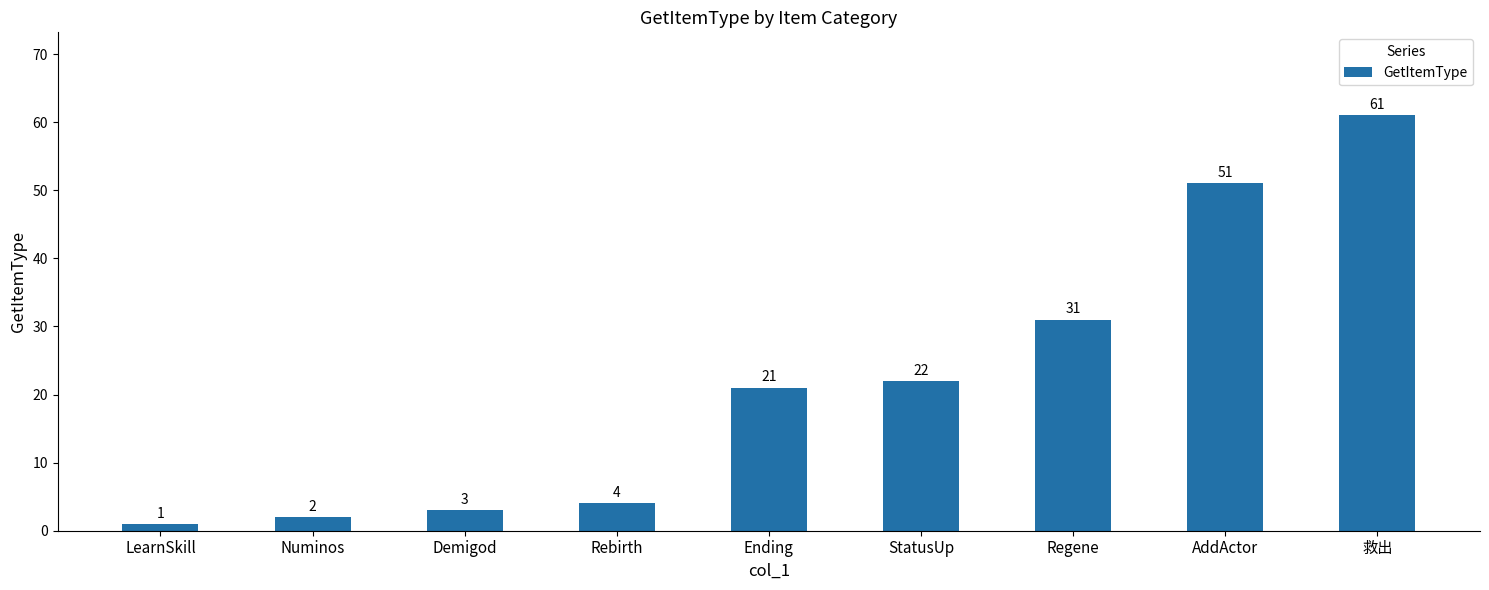

Which category has the lowest value across all series?

LearnSkill